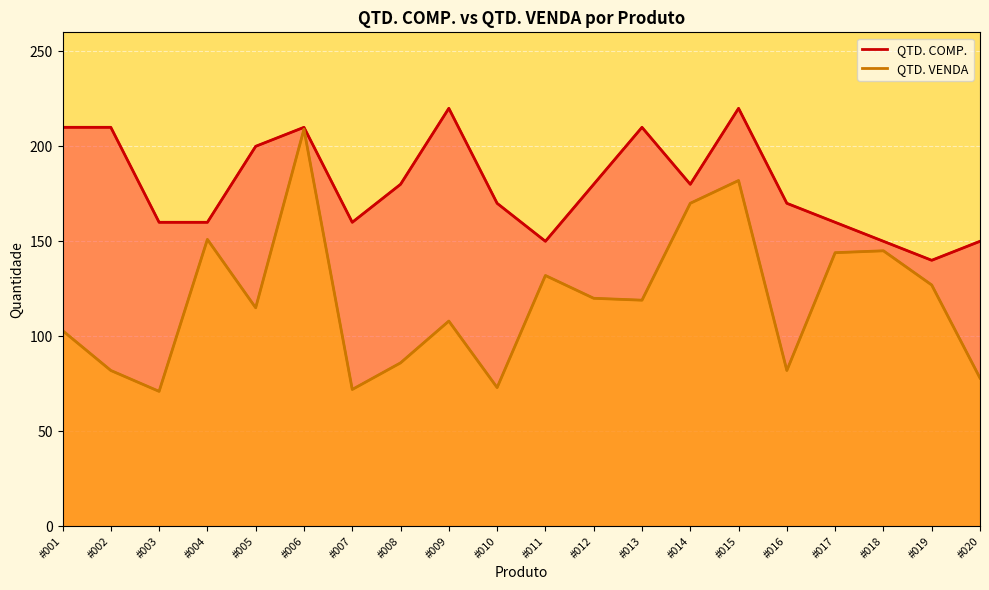

Reading left to right, what are all the values shown in this chart?

QTD. COMP.: 210	210	160	160	200	210	160	180	220	170	150	180	210	180	220	170	160	150	140	150
QTD. VENDA: 103	82	71	151	115	209	72	86	108	73	132	120	119	170	182	82	144	145	127	78